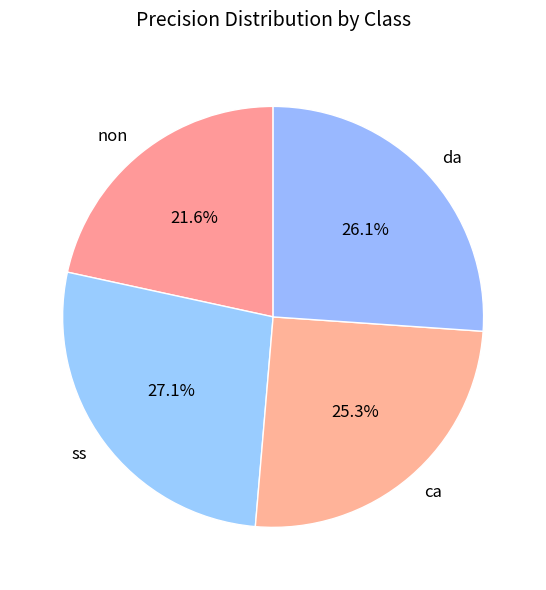

What percentage do ss and non together represent?

48.7%